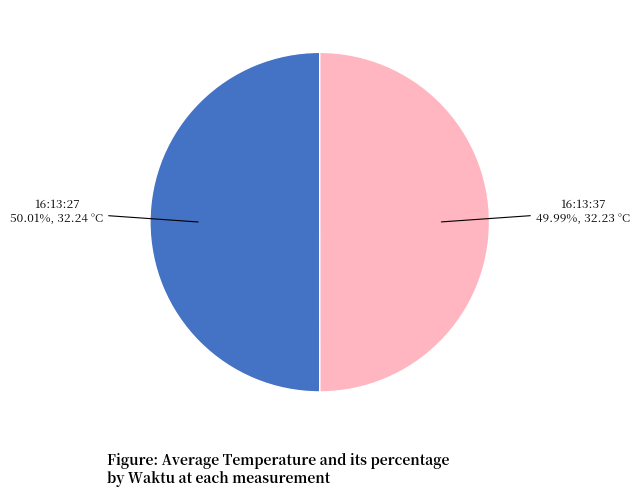

What is the ratio of the value at 16:13:37 to the value at 16:13:27?

1.0